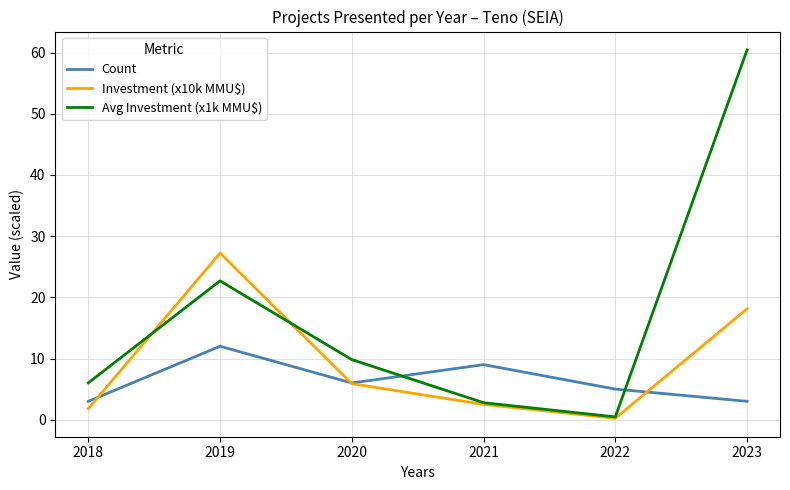

At which label does Count reach its peak?

2019